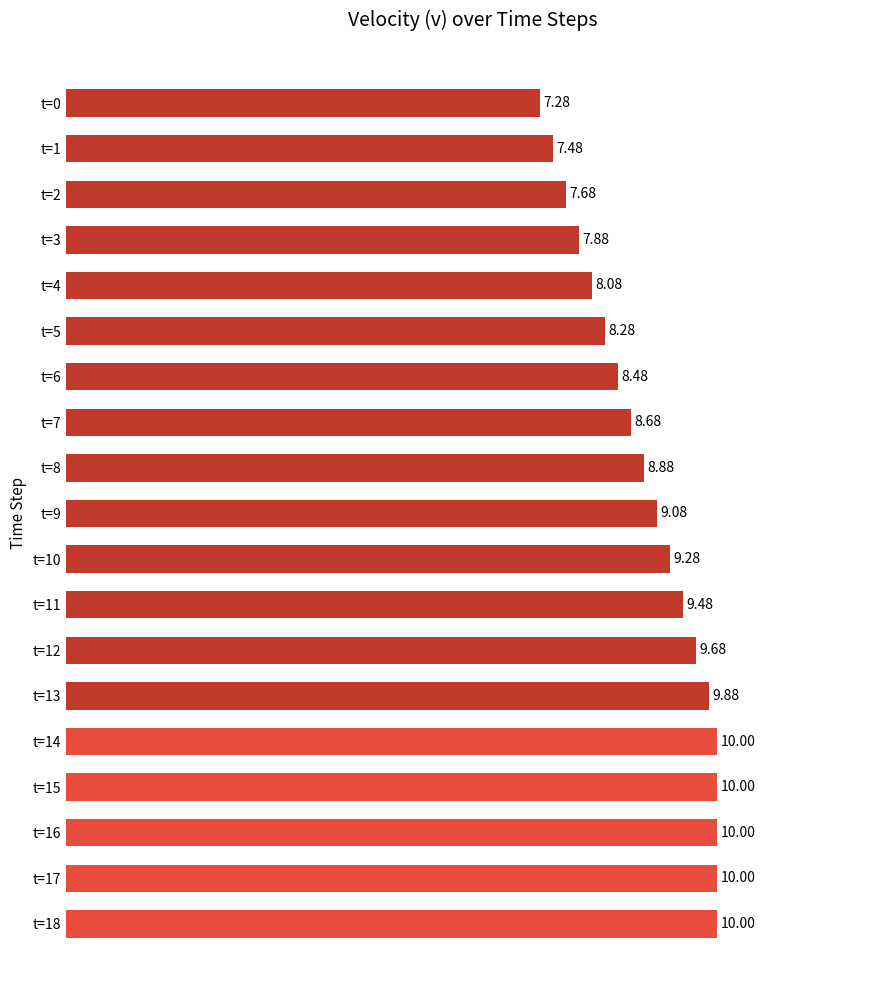

How many data points are less than 9?

9